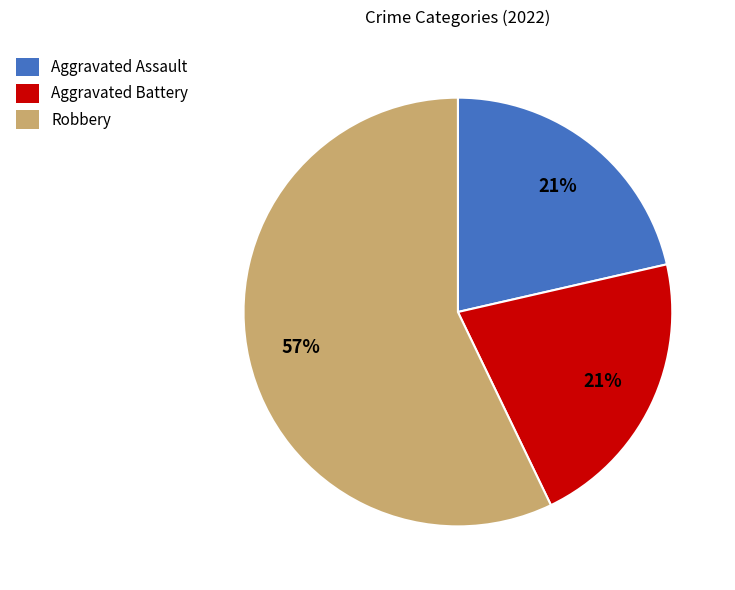

Combined, do Aggravated Assault and Robbery account for over 50%?

Yes